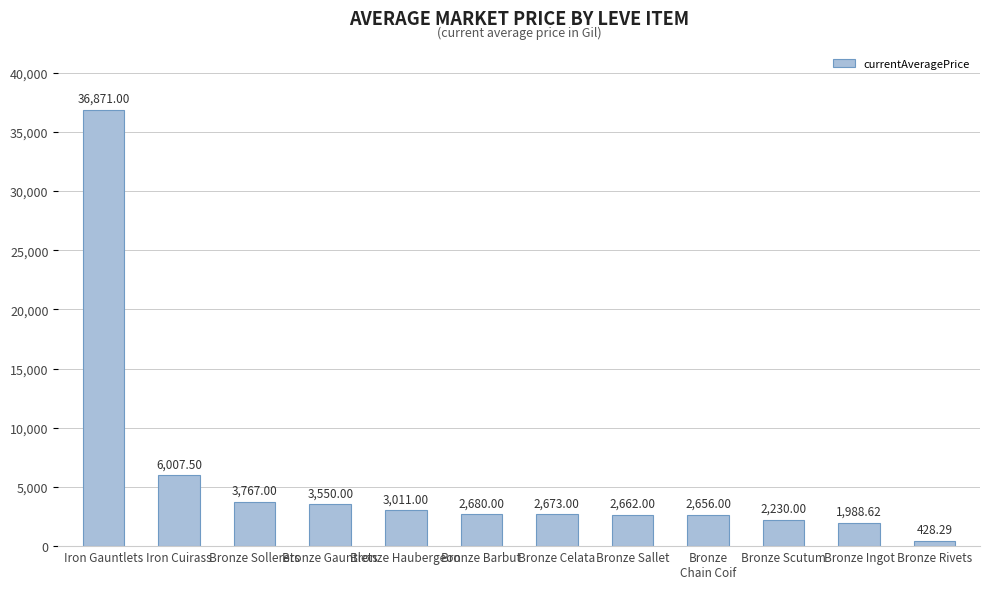

What is the smallest value displayed?

428.3